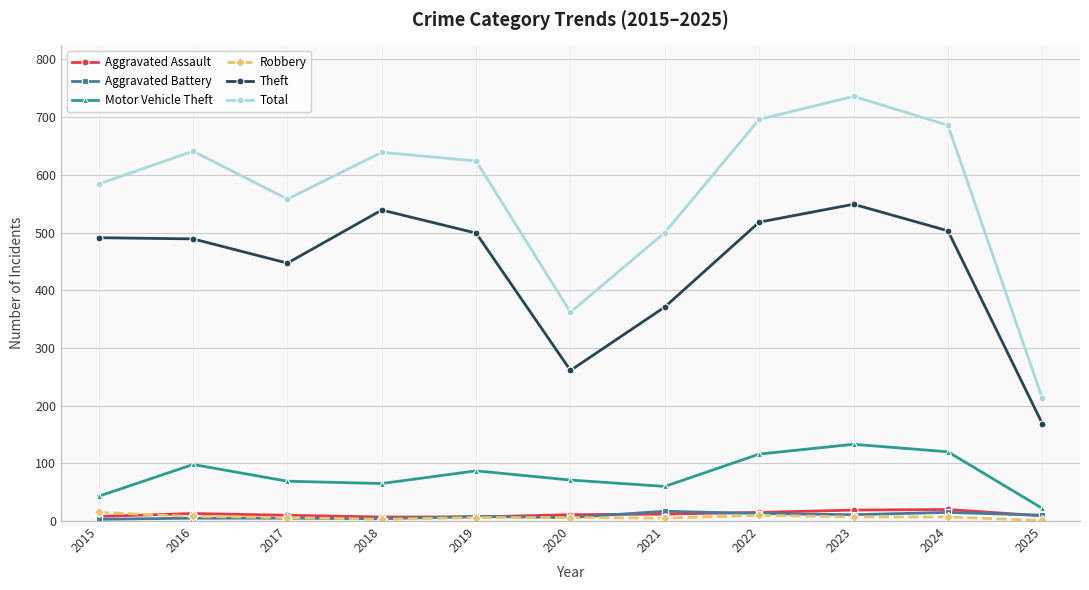

What is the value of the Aggravated Assault point at the 3rd from the left?

10